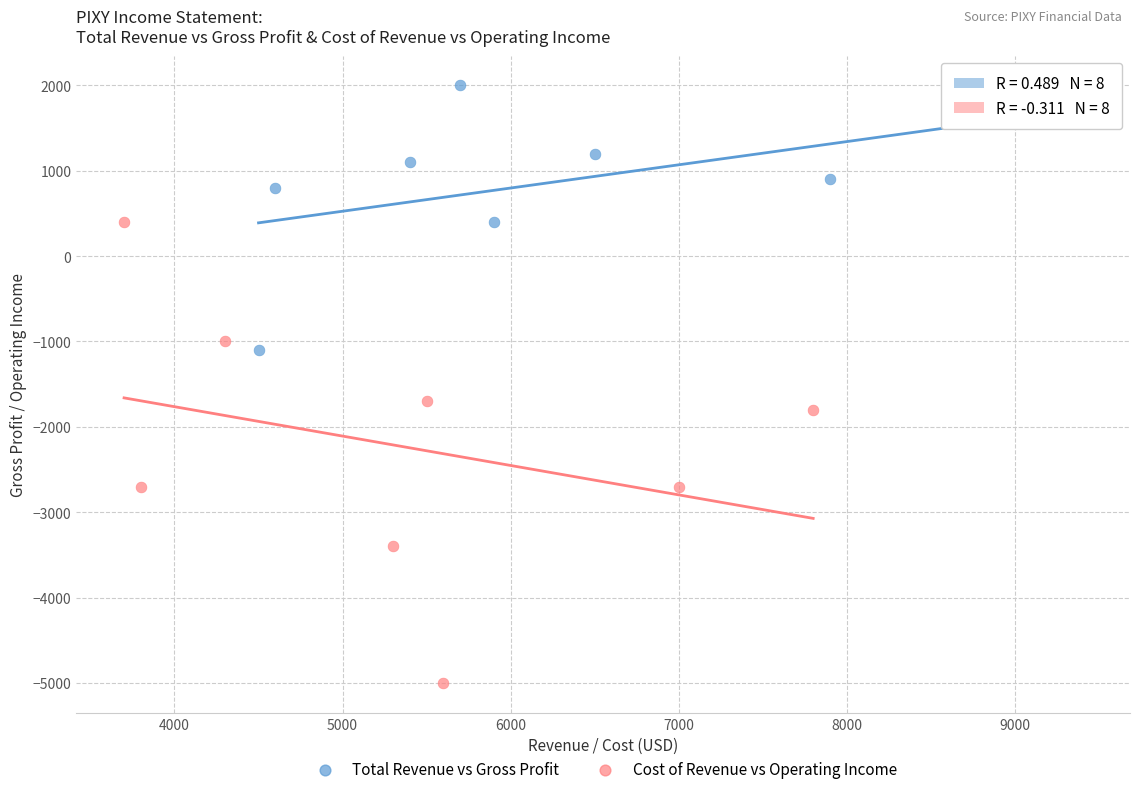

What are all the series names shown in the legend?

Total Revenue vs Gross Profit, Cost of Revenue vs Operating Income